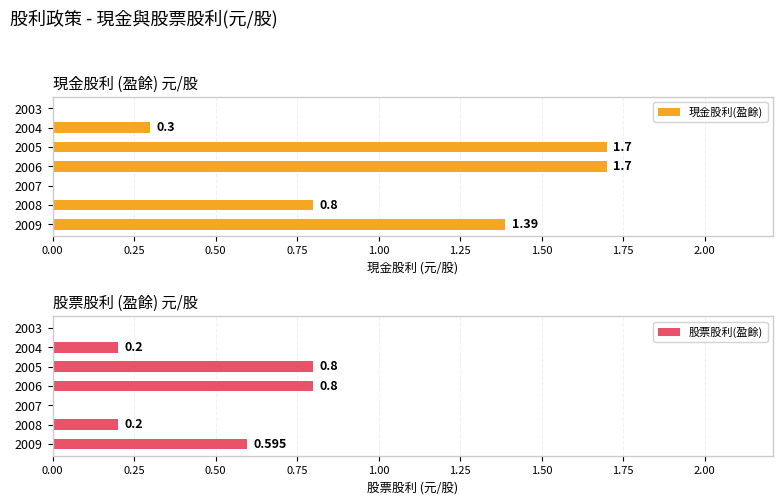

How many bars are there in each group?

2